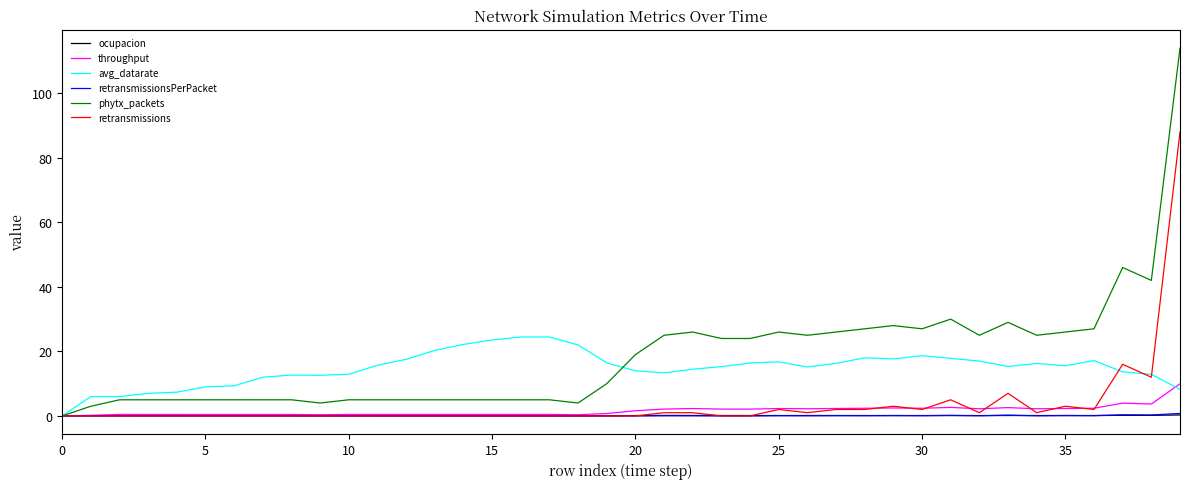

Does the chart have visible grid lines?

No